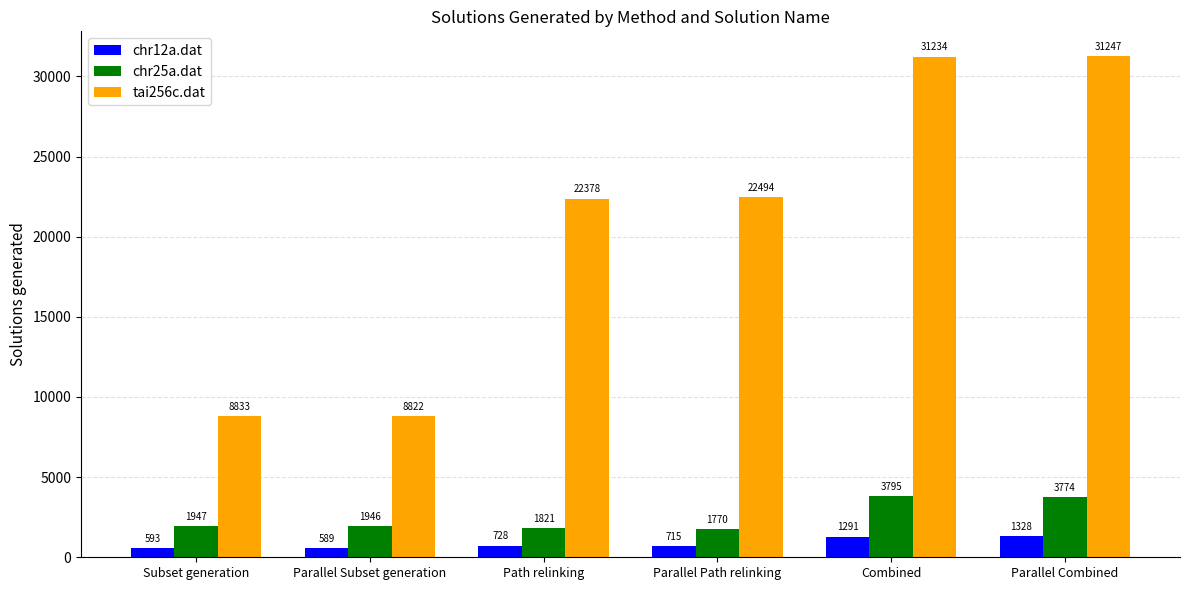

Where is chr25a.dat nearest to the value 2782?

Subset generation